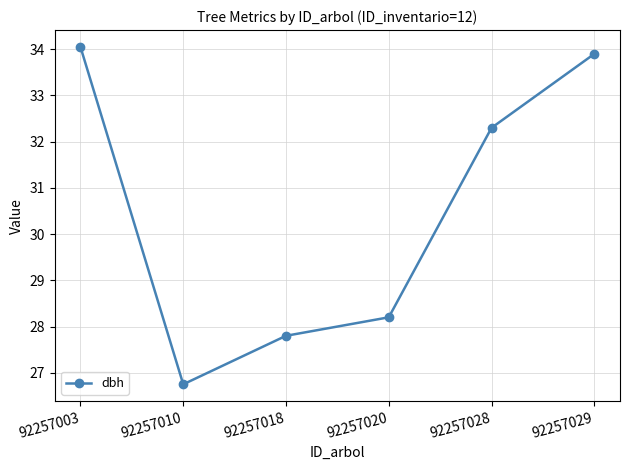

The chart shows a value of 40.7 at 92257020. True or false?

False